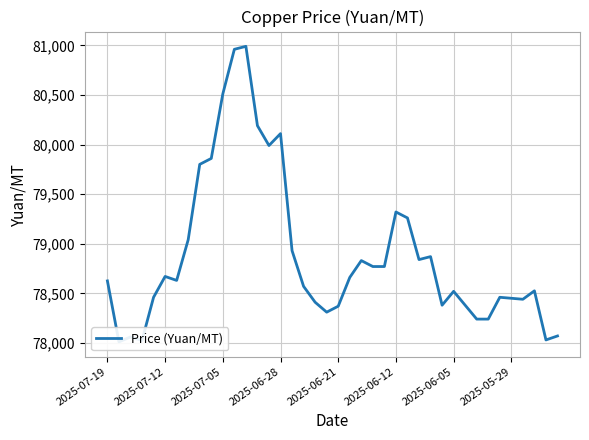

How many values exceed 78630?

19